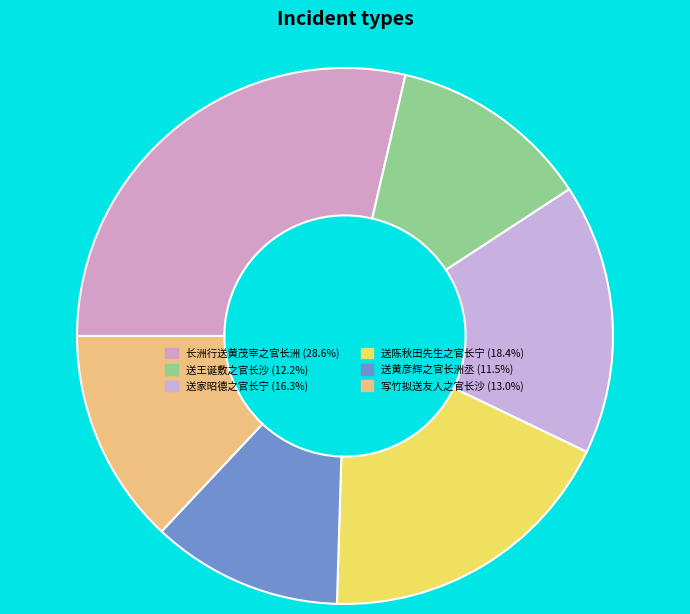

Is it true that 写竹拟送友人之官长沙 is 27% of the pie?

False